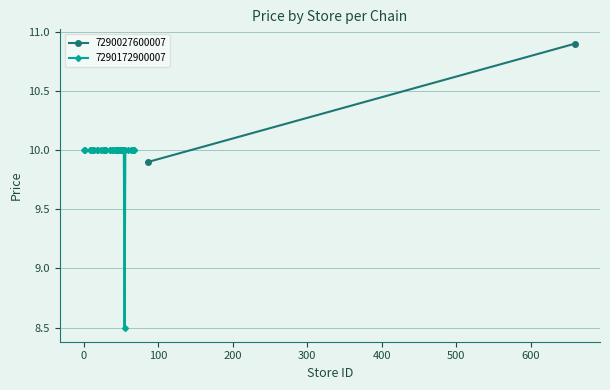

What is the value of the 7290172900007 point at the 16th from the left?

10.0